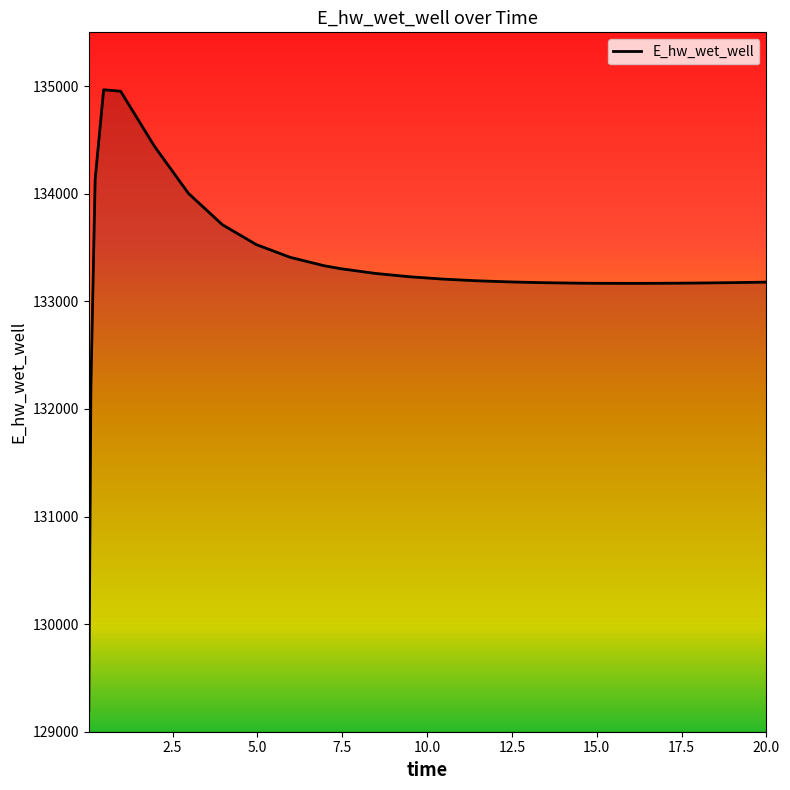

What is the difference between the second highest and second lowest values?

2745.7